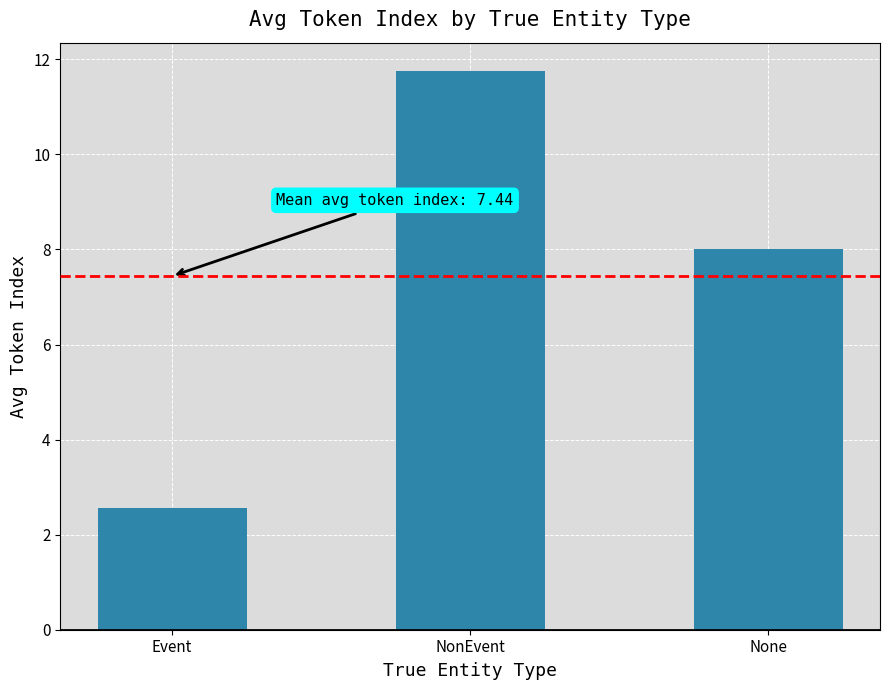

What is the label of the 1st bar from the right?

None